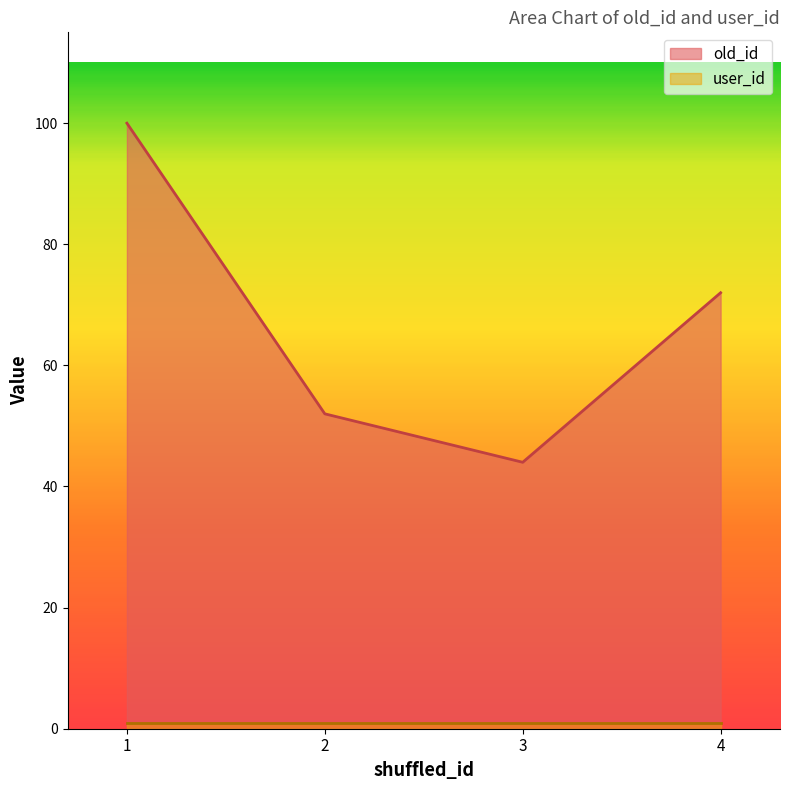

Which label corresponds to the smallest value in the chart?

3